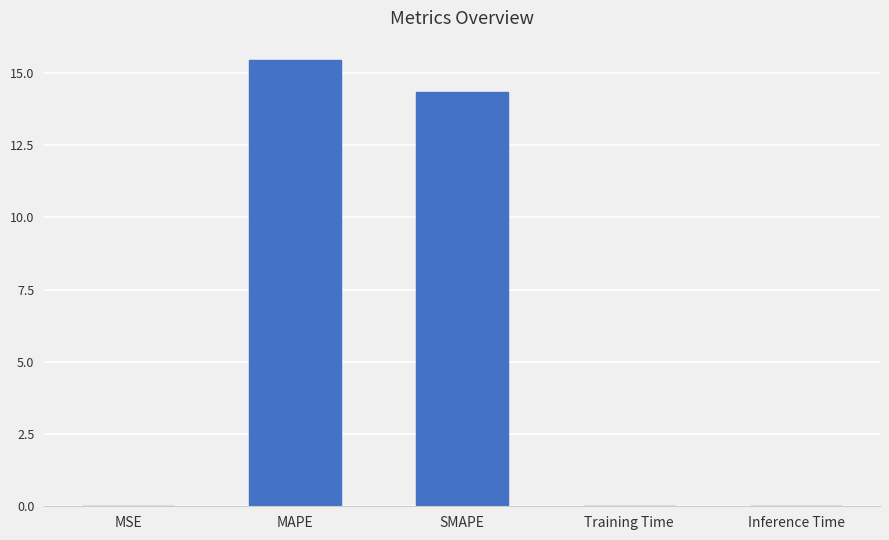

What value does the data have at MAPE?

15.4